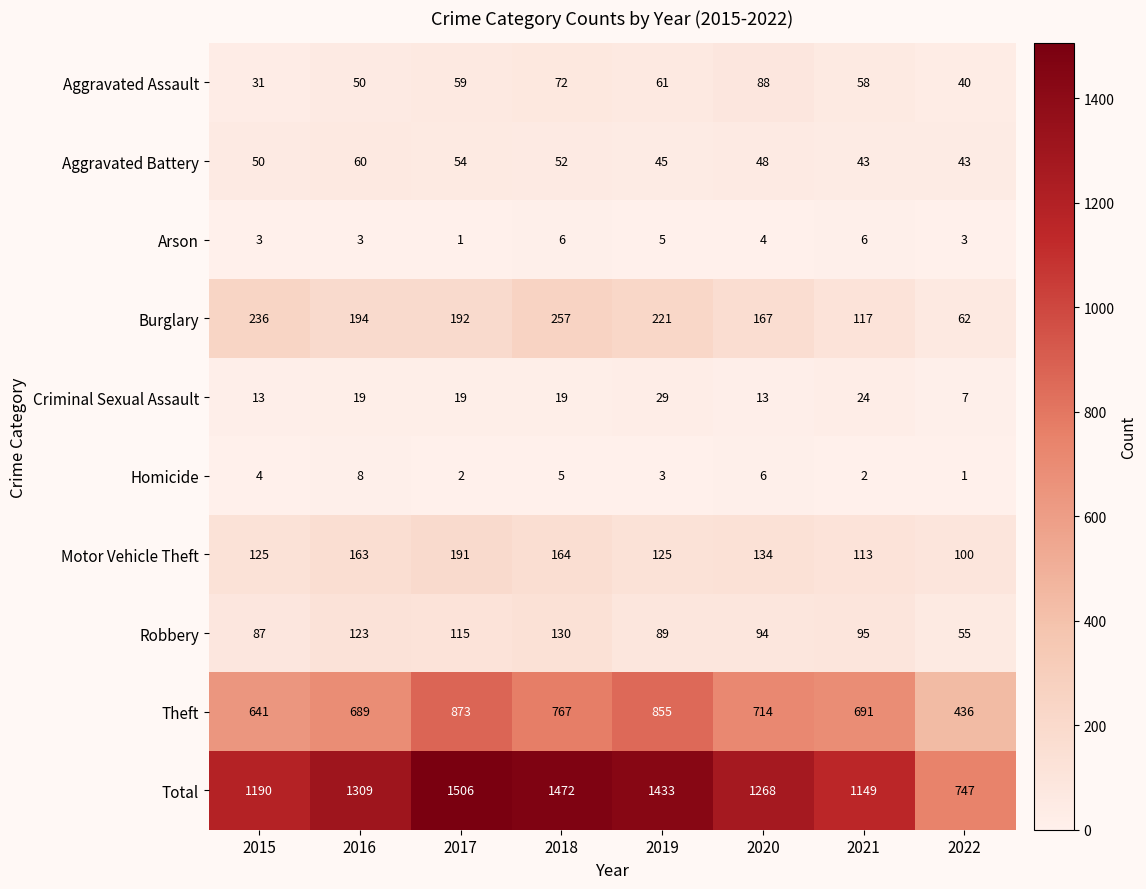

How many data points in Burglary are less than 194?

4